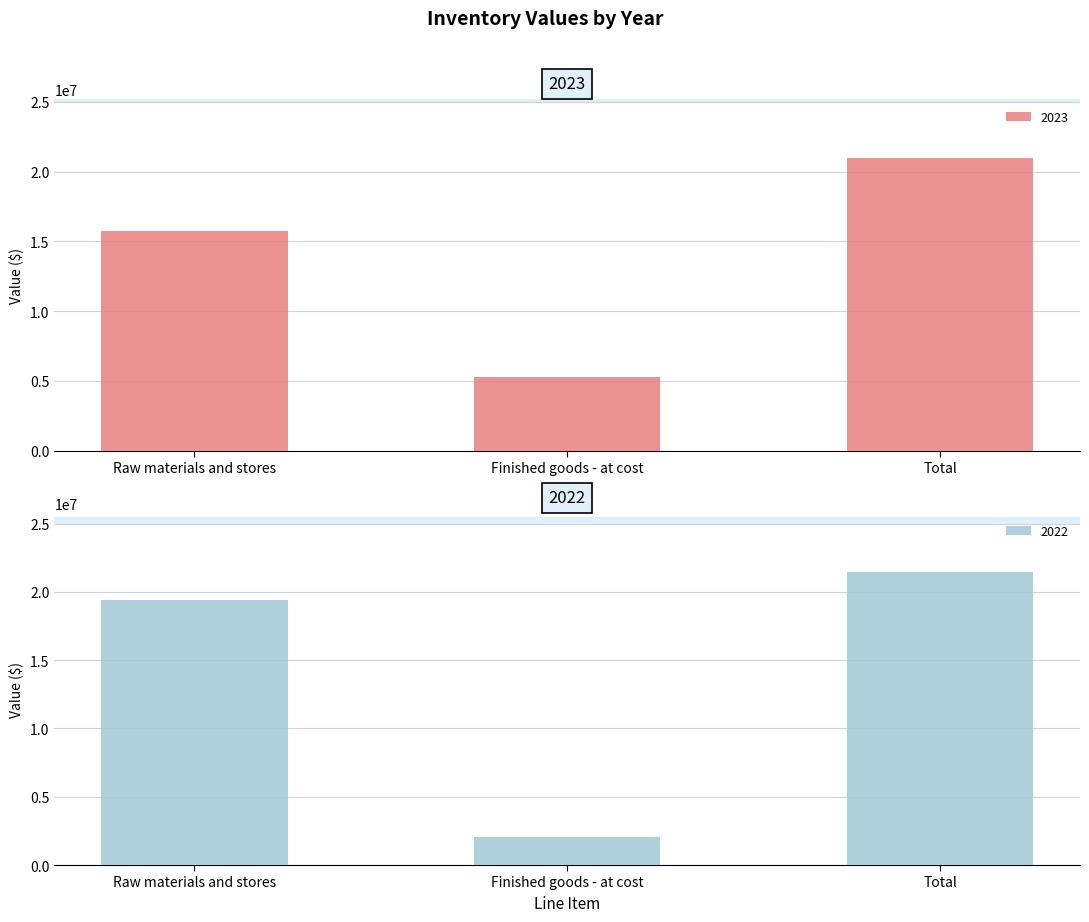

What is the sum of all 2023 values?

41961706